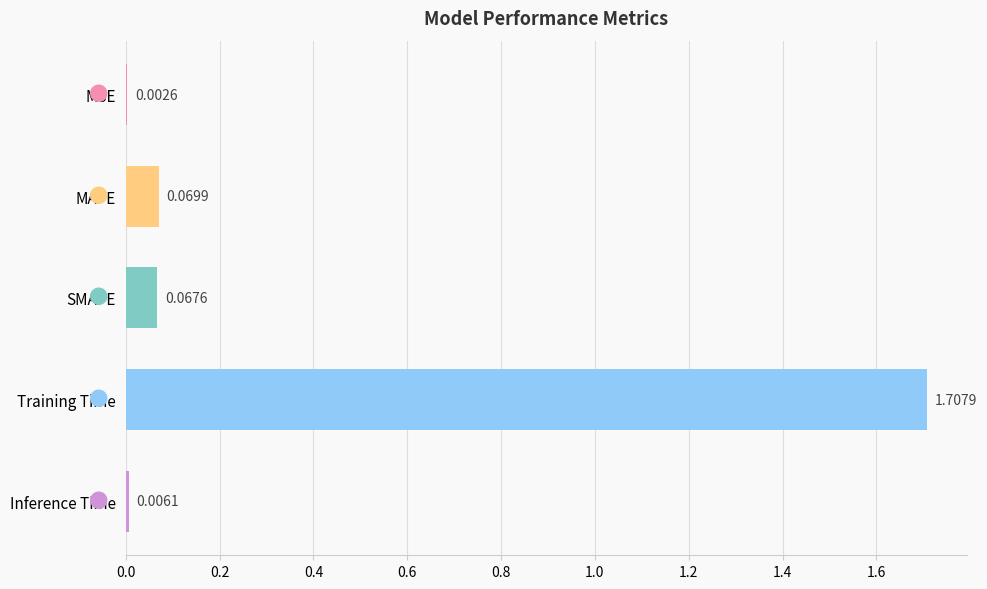

Count the number of categories in the chart.

5